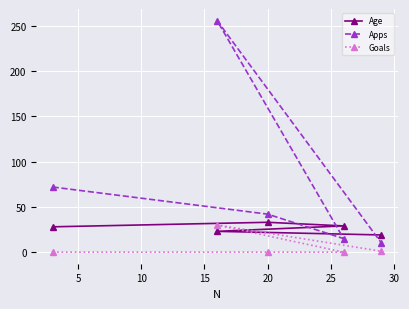

What is the value of the Apps point at the 1st from the left?

72